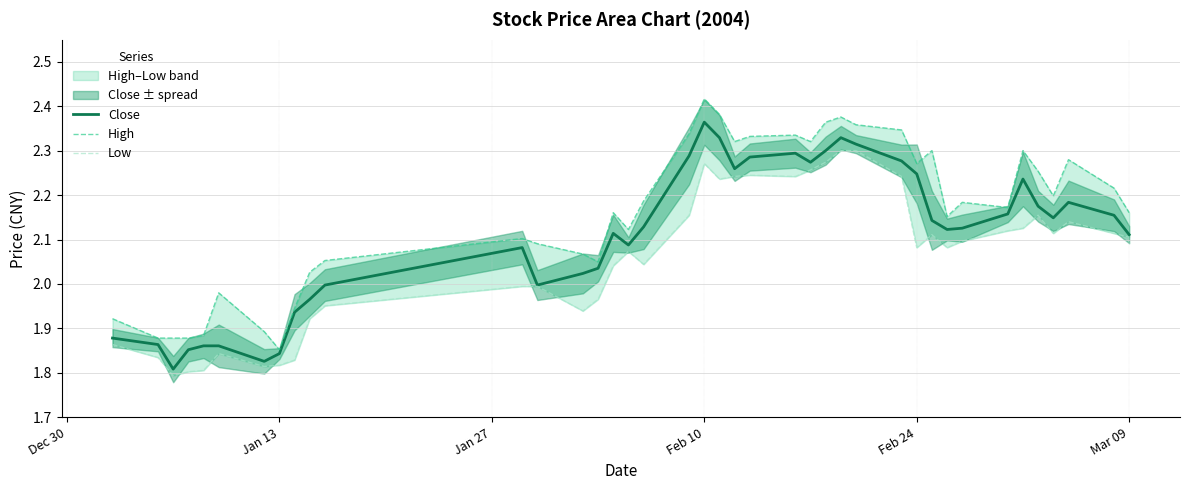

Is it true that Close equals 1.5 at Feb 24?

False